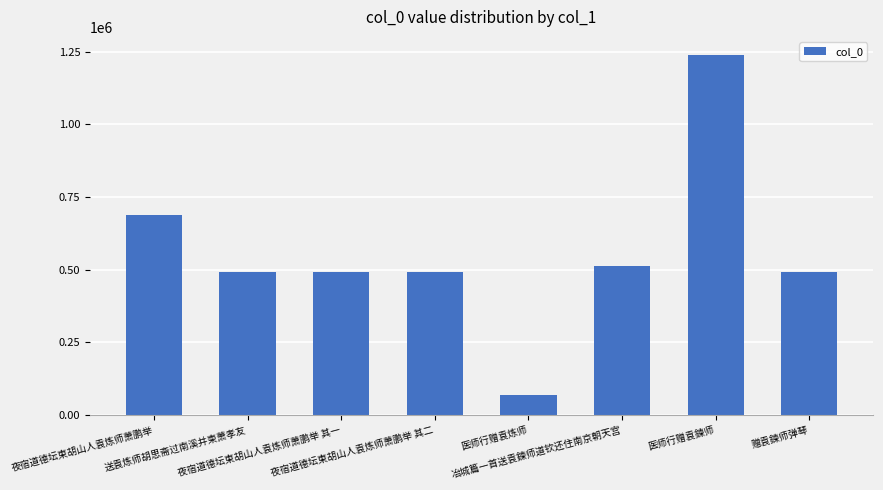

What is the value of the 8th bar from the left?

491692